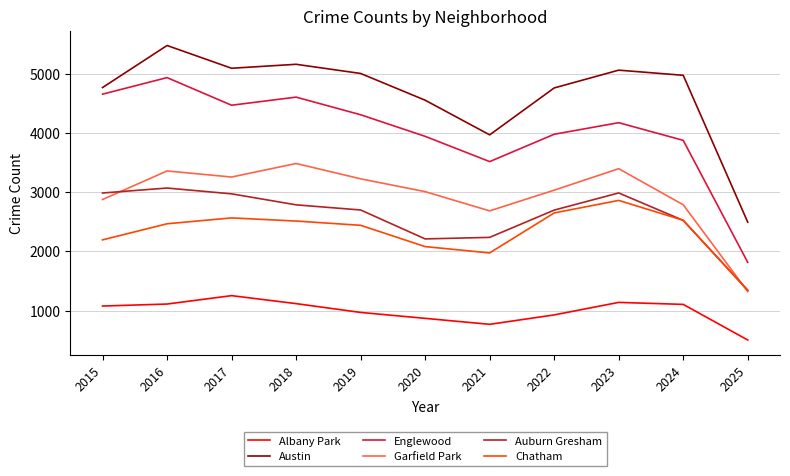

True or false: Chatham and Austin cross at least once.

False